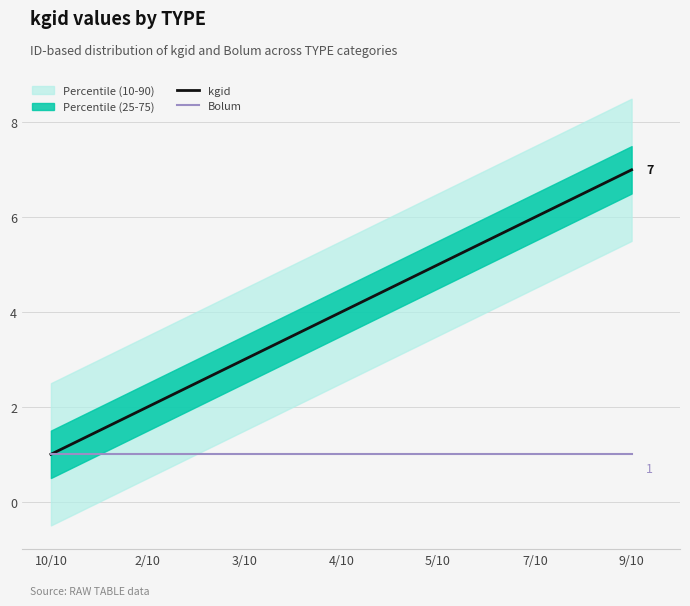

Rank the series by their maximum value, from lowest to highest.

Bolum, kgid